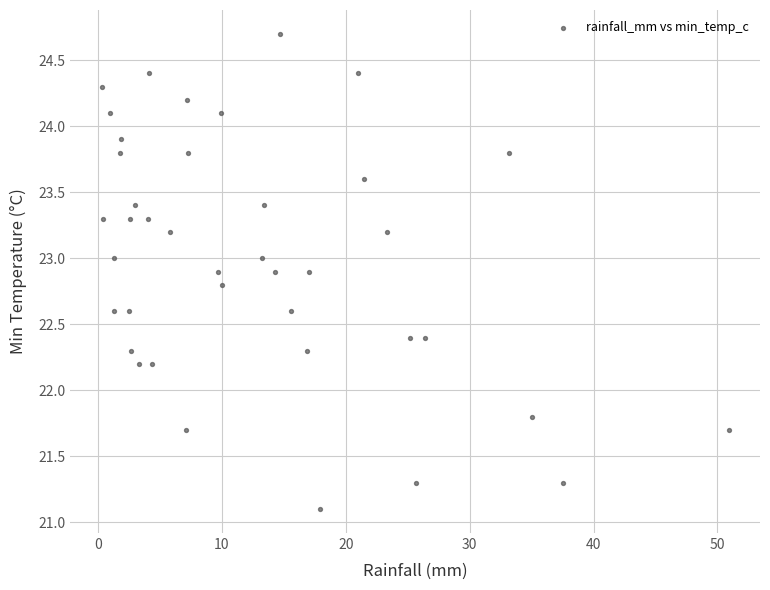

What is the range of Y values (max minus min)?

3.6